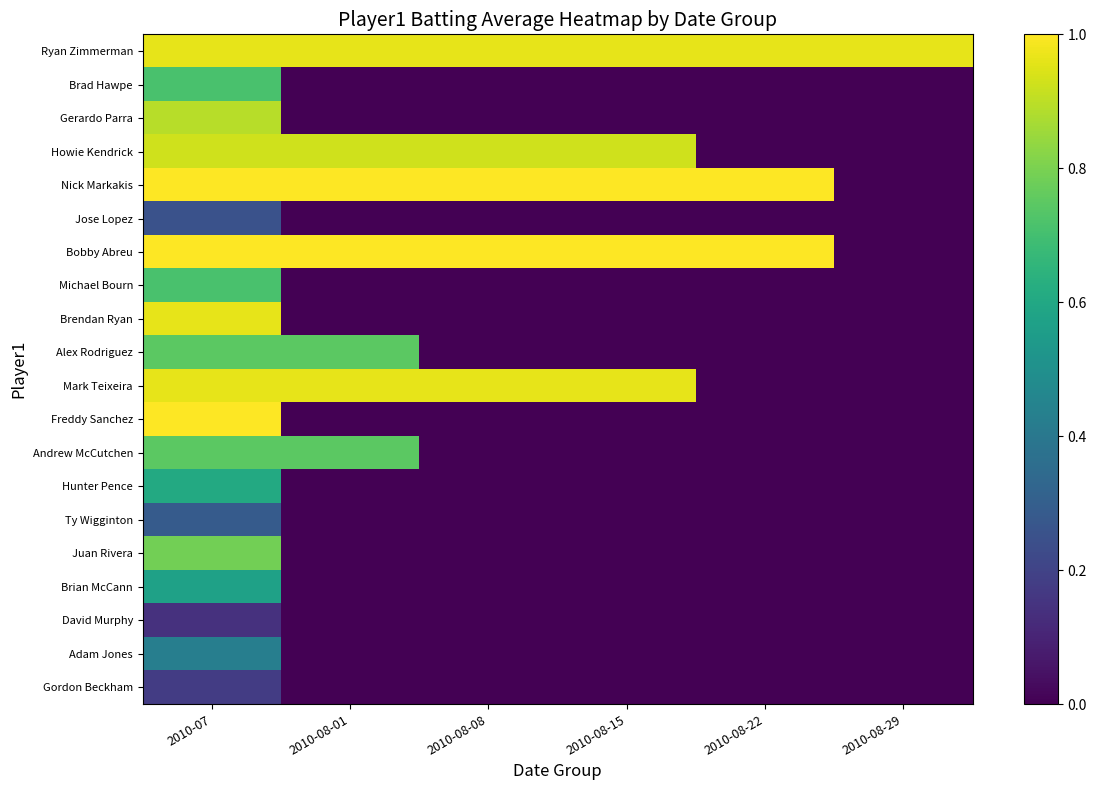

What is the total value across all series at 2010-07?

13.9